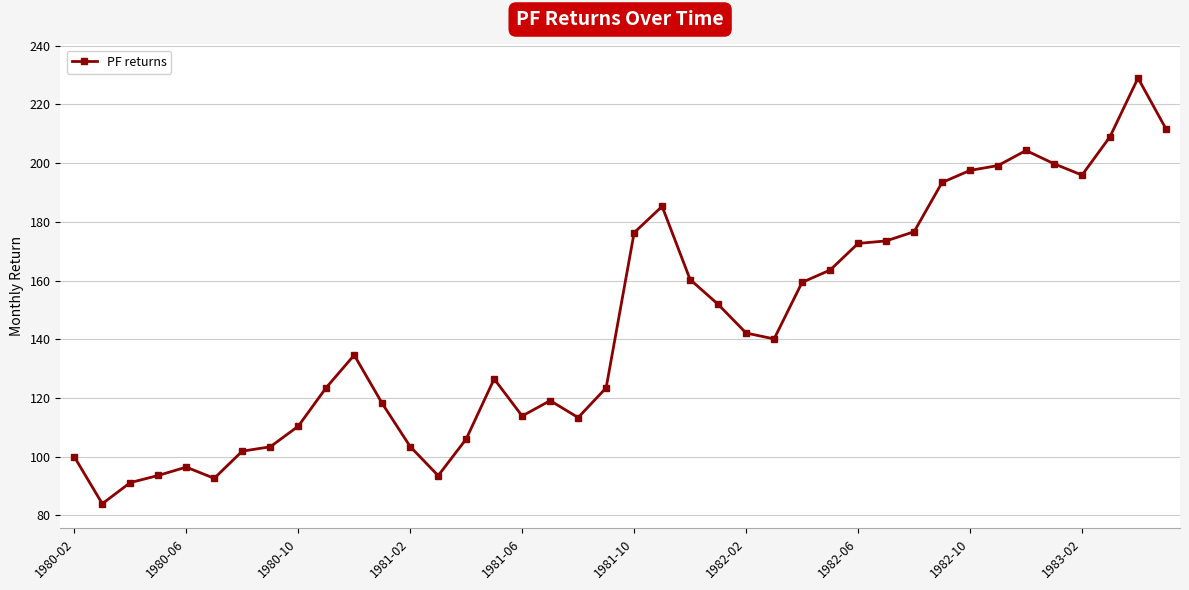

What is the value of the 8th point from the left?

103.4